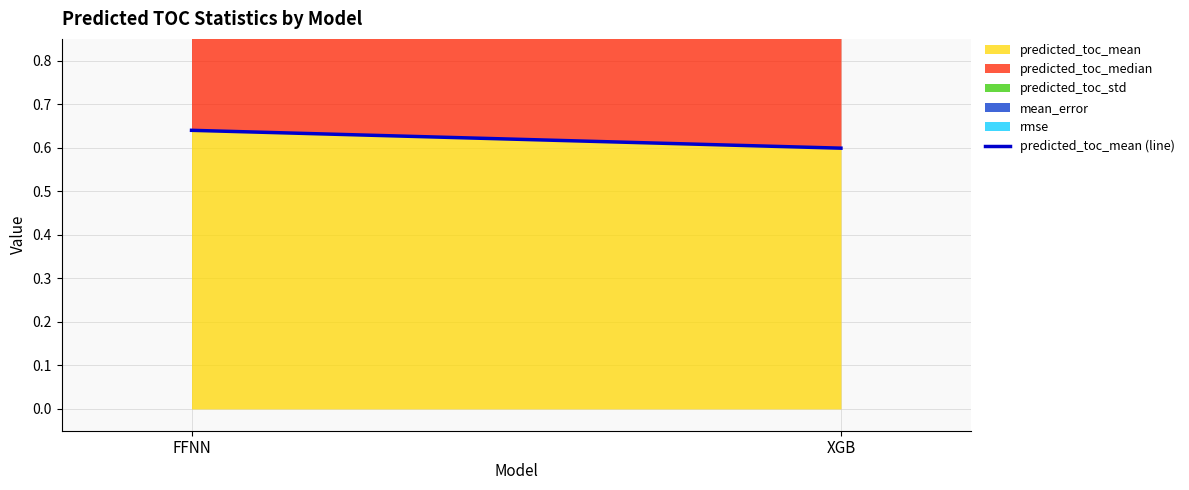

At which label is the value closest to 0?

XGB